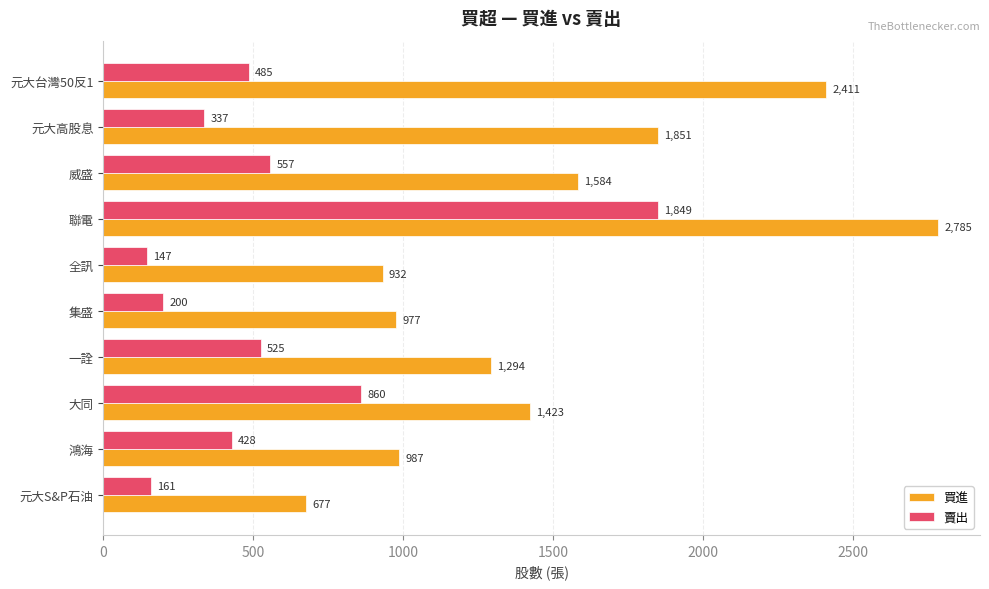

What is the average value of the 賣出 series?

555